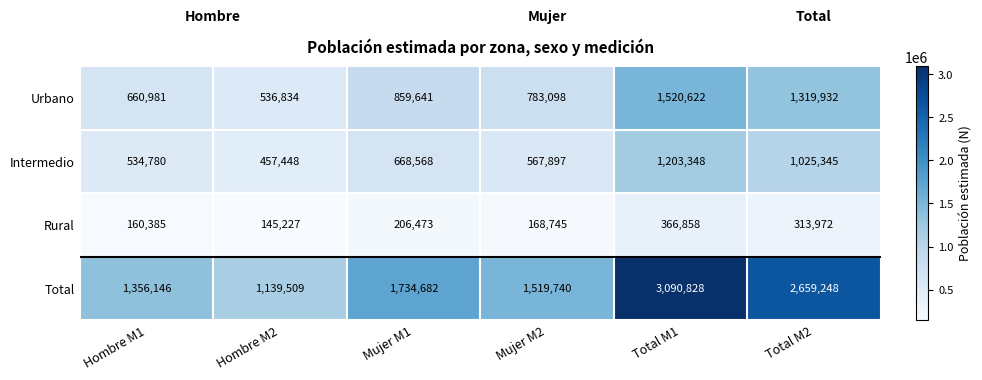

True or false: Rural has a value of 261977 at Mujer M2.

False